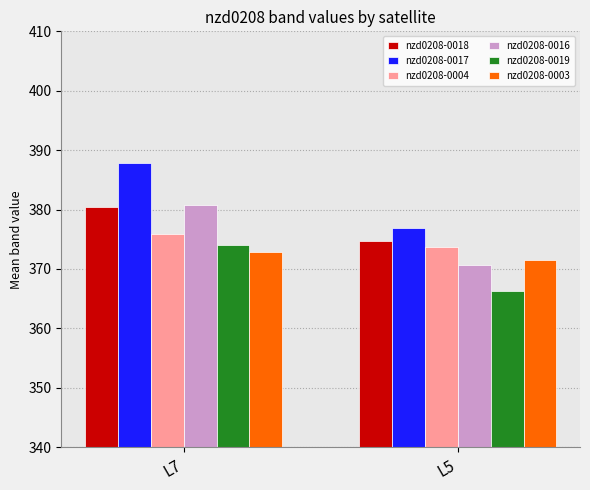

Which series changed the most between L7 and L5?

nzd0208-0017